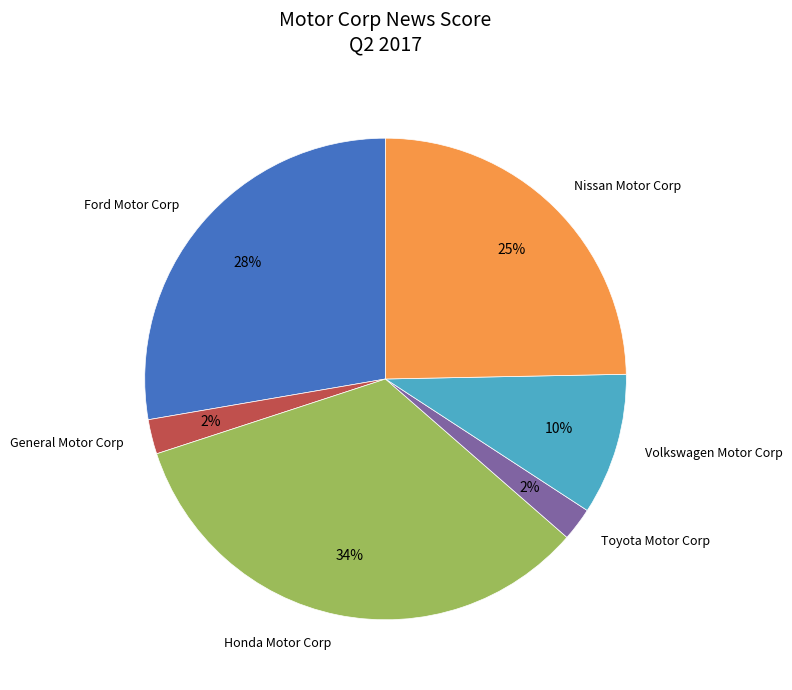

Count the number of slices in the pie.

6